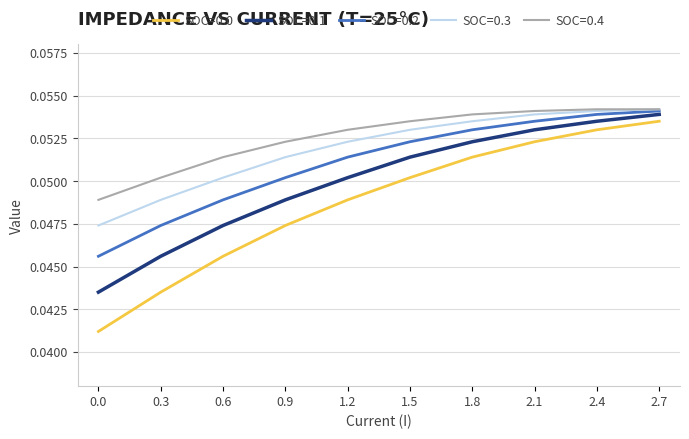

True or false: SOC=0.0 and SOC=0.1 cross at least once.

False